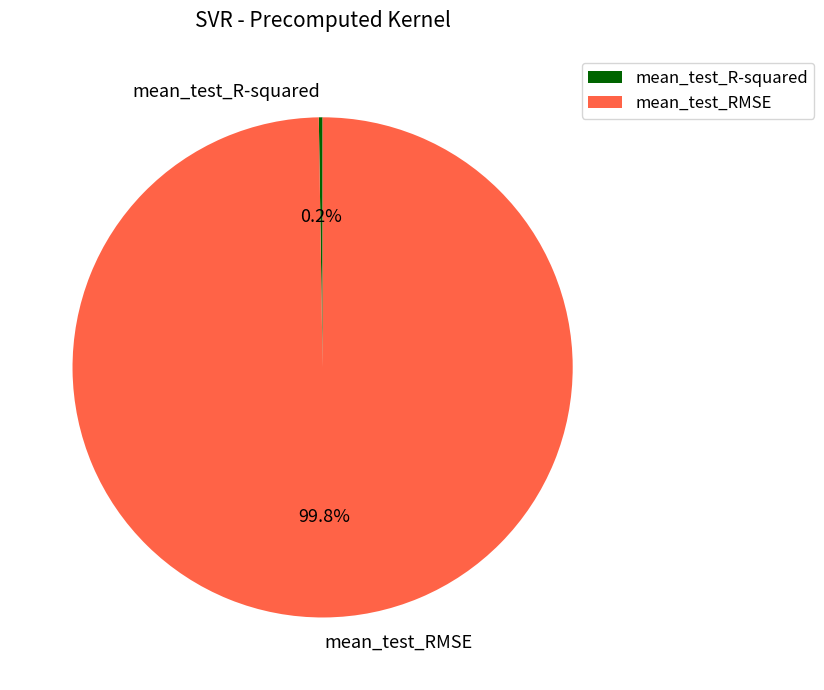

Which category has the biggest portion of the pie?

mean_test_RMSE